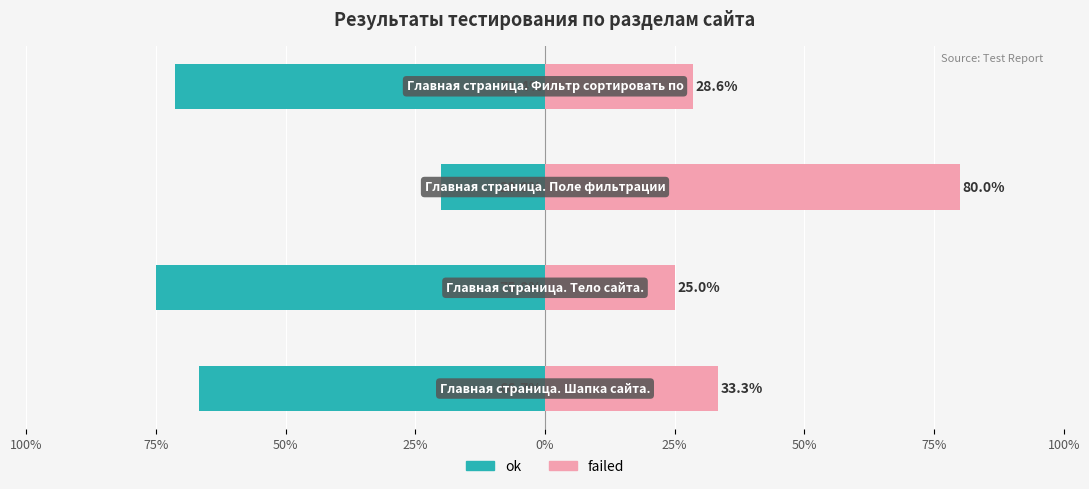

What position from the left is 100%?

1